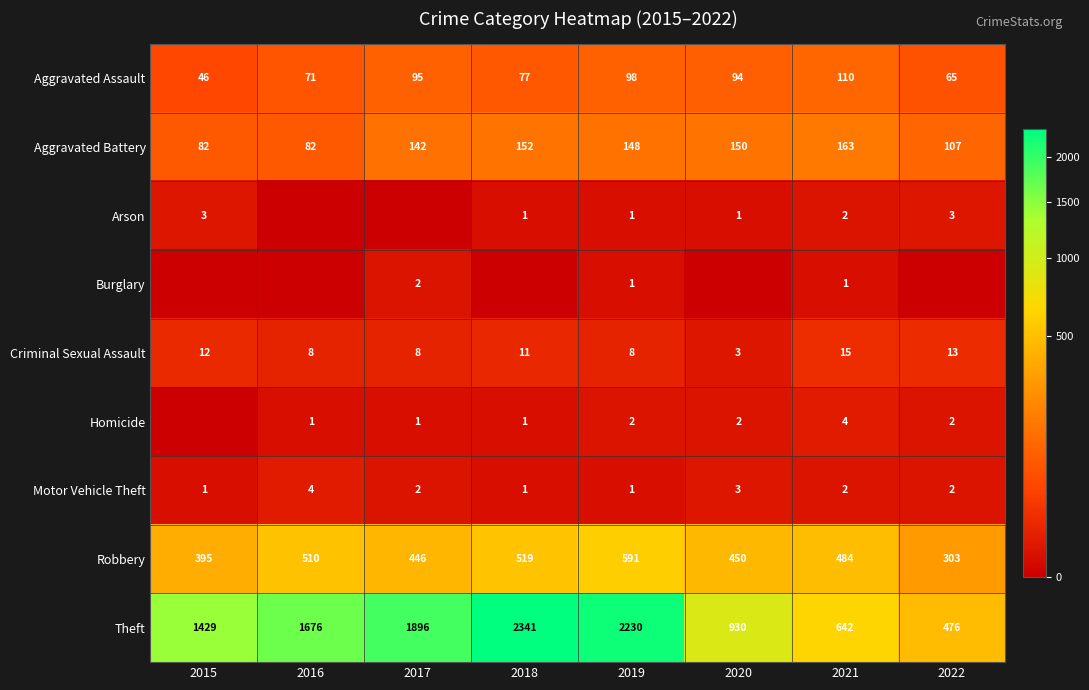

What is the sum of the Robbery values at 2018 and 2016?

1029